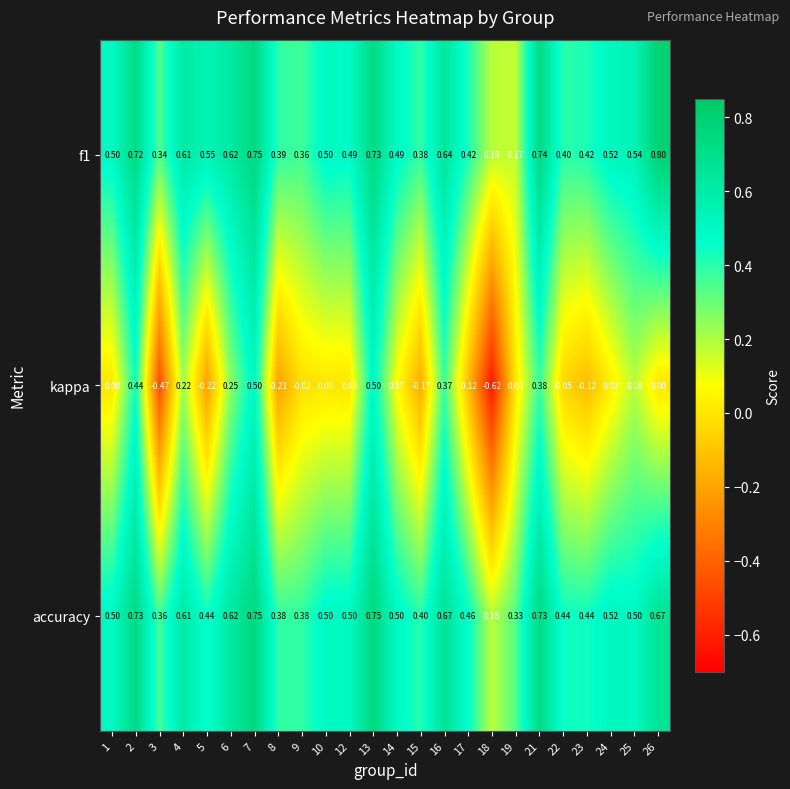

Is the value of f1 at 17 greater than the value of kappa at 10?

Yes